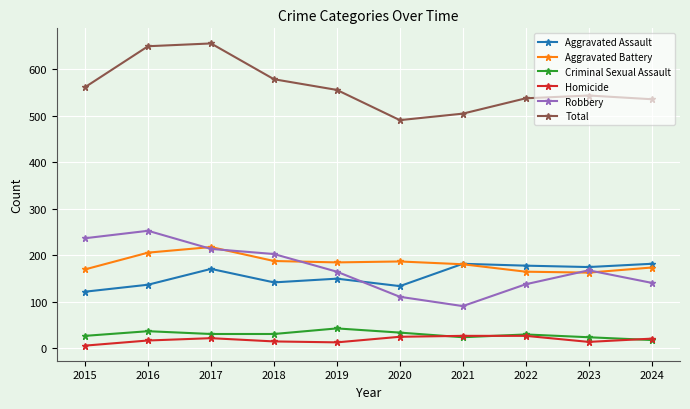

What is the total value across all series at 2016?

1300